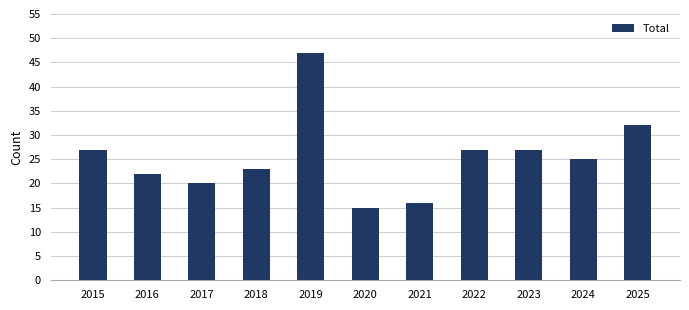

What is the average value?

26